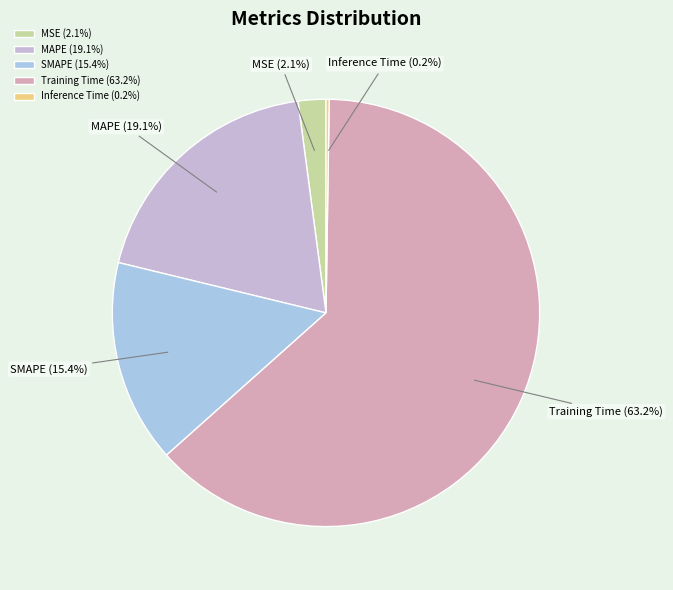

Between SMAPE (15.4%) and MSE (2.1%), which is larger?

SMAPE (15.4%)